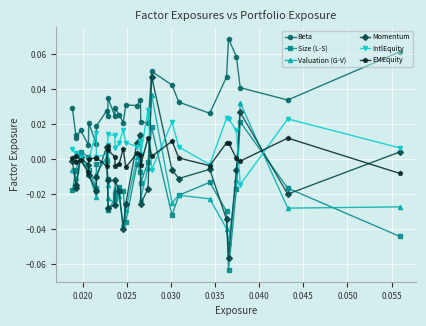

True or false: Valuation (G-V) and Momentum intersect in this chart.

True